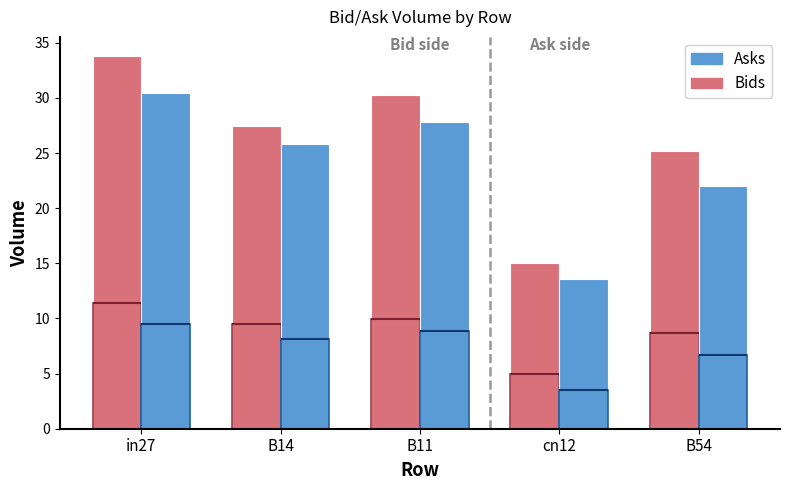

How many groups of bars are there?

5